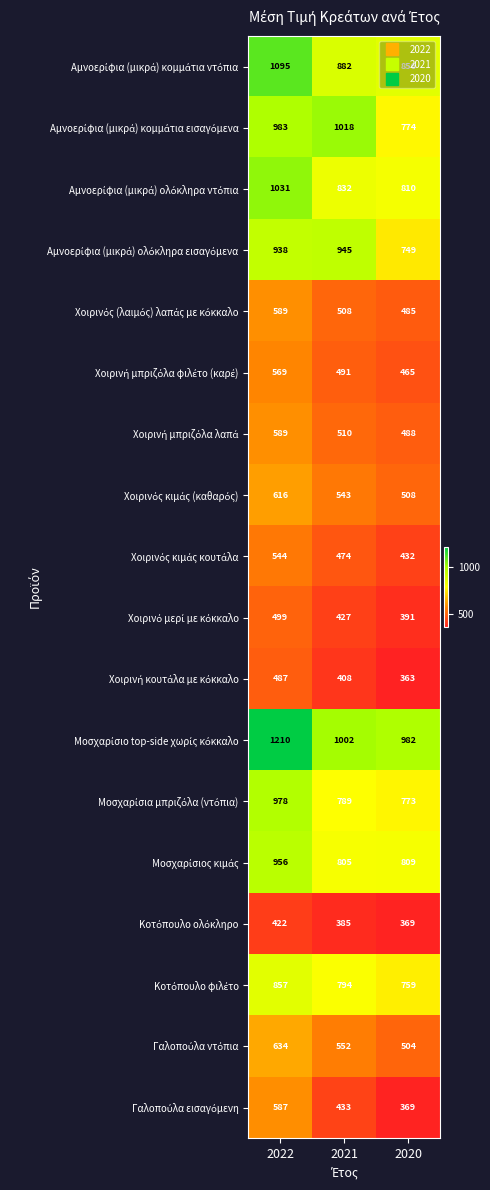

What is the spread (max minus min) of values at 2020?

619